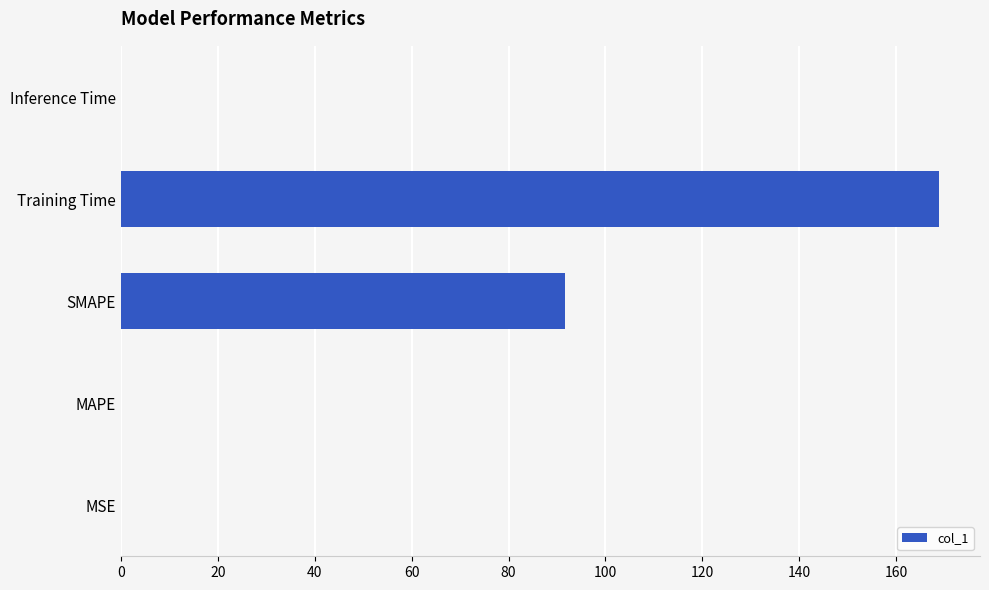

The value at MAPE is 0.0. True or false?

True